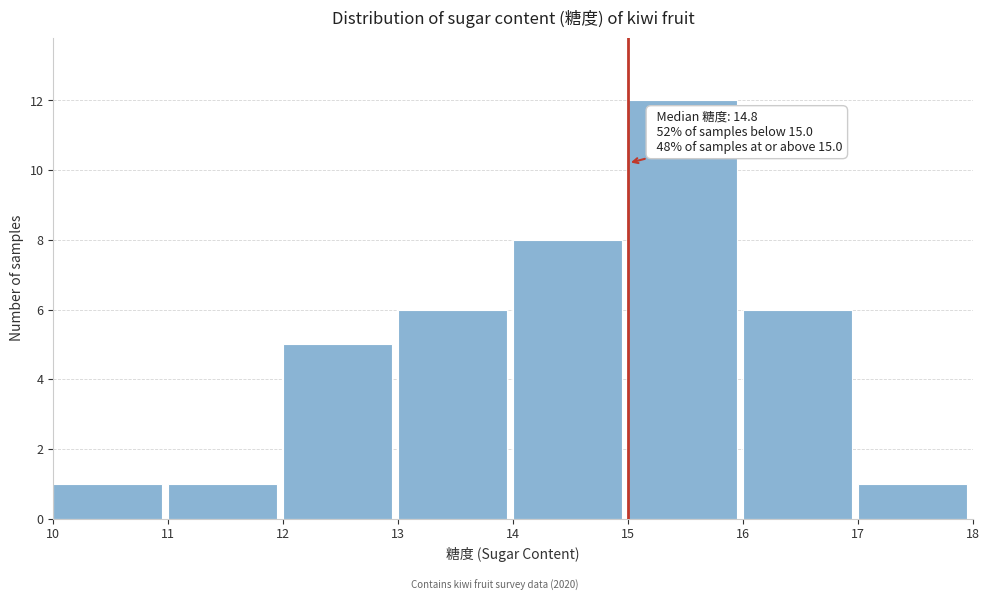

Which range on the x-axis has the tallest bar?

15 to 16